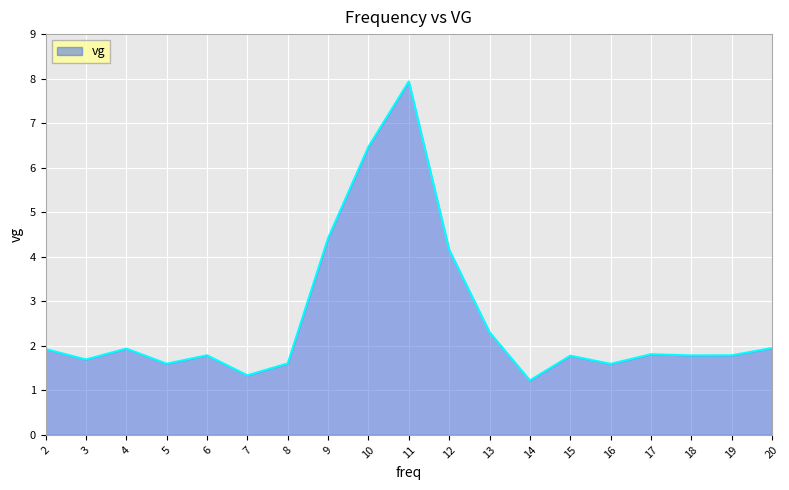

What is the change in value from 16 to 19?

+0.2